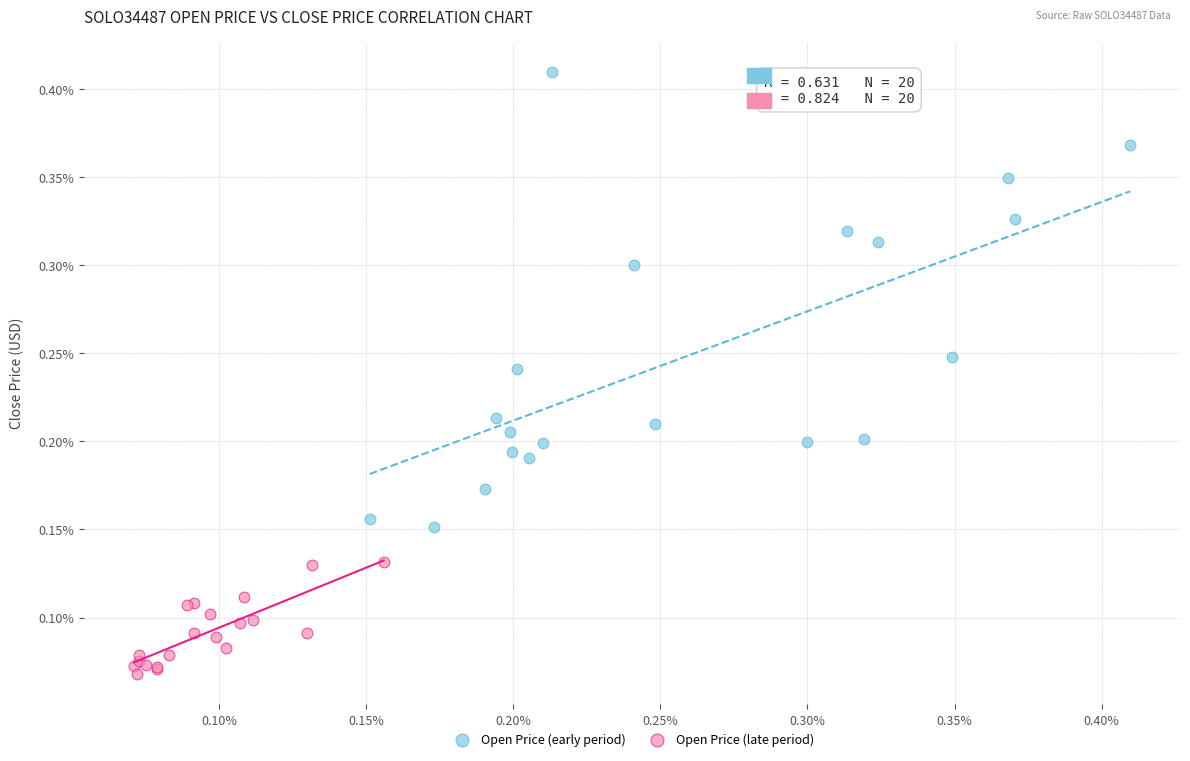

Which series has the largest Y range (max minus min)?

Open Price (early period)